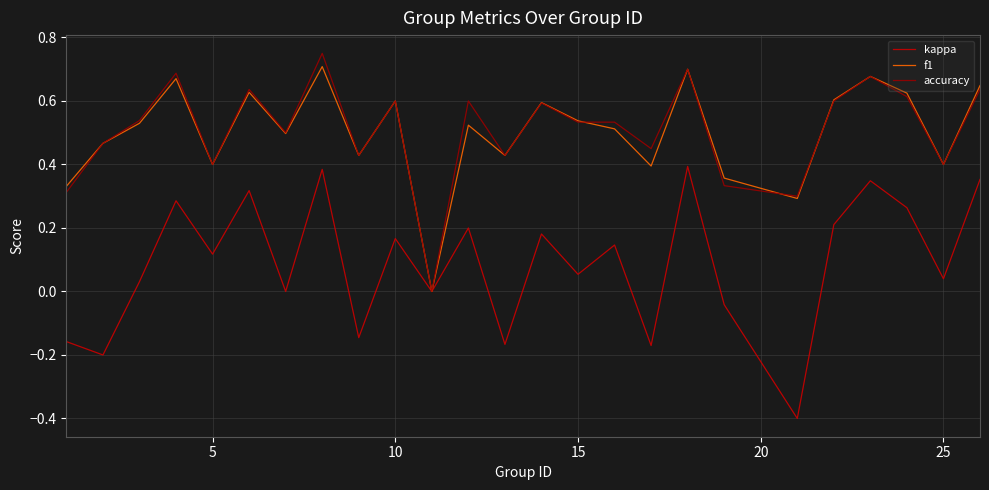

What is the smallest value displayed?

-0.4